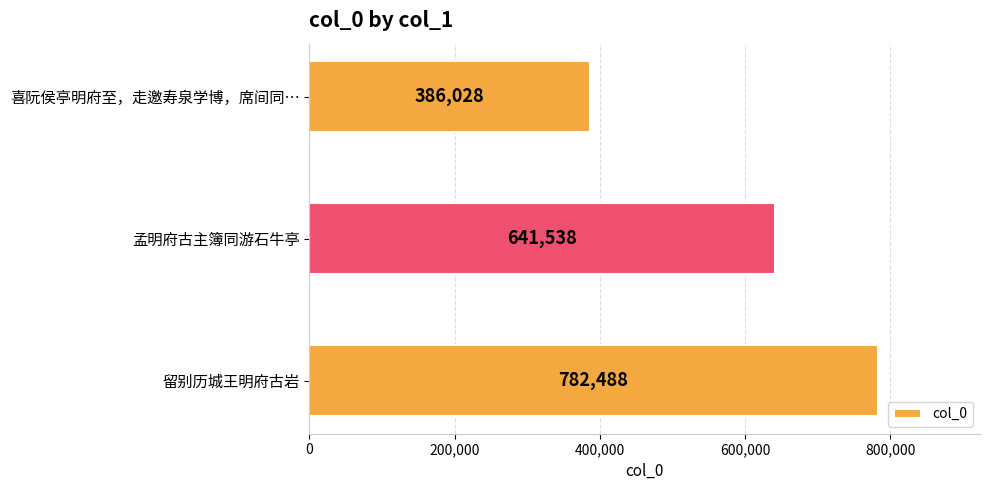

Does the chart contain stacked bars?

No